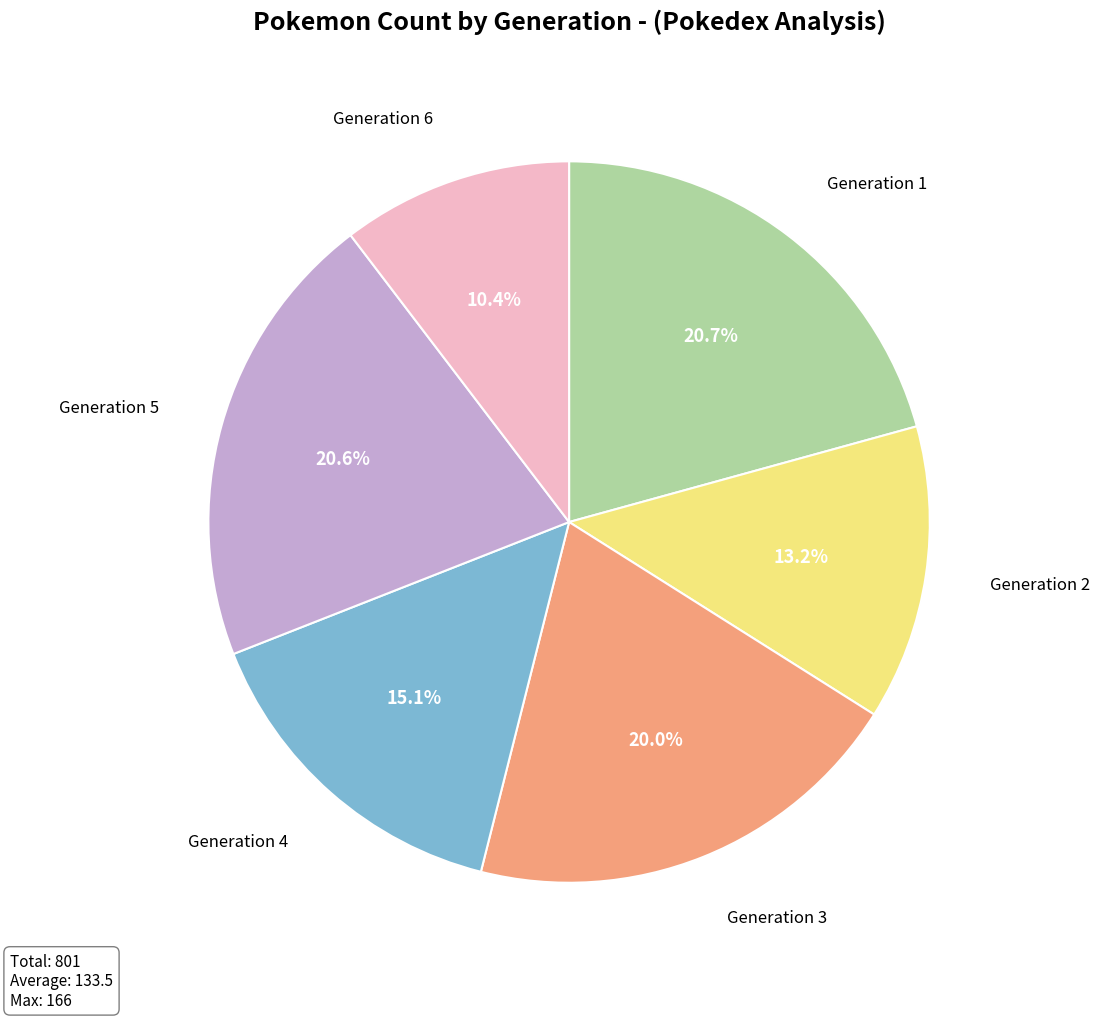

Is there a majority slice in this chart?

No